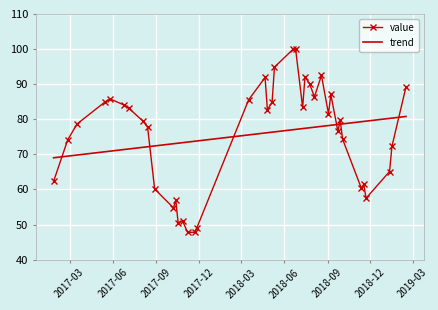

True or false: value has more than 1 points higher than both neighbors.

True